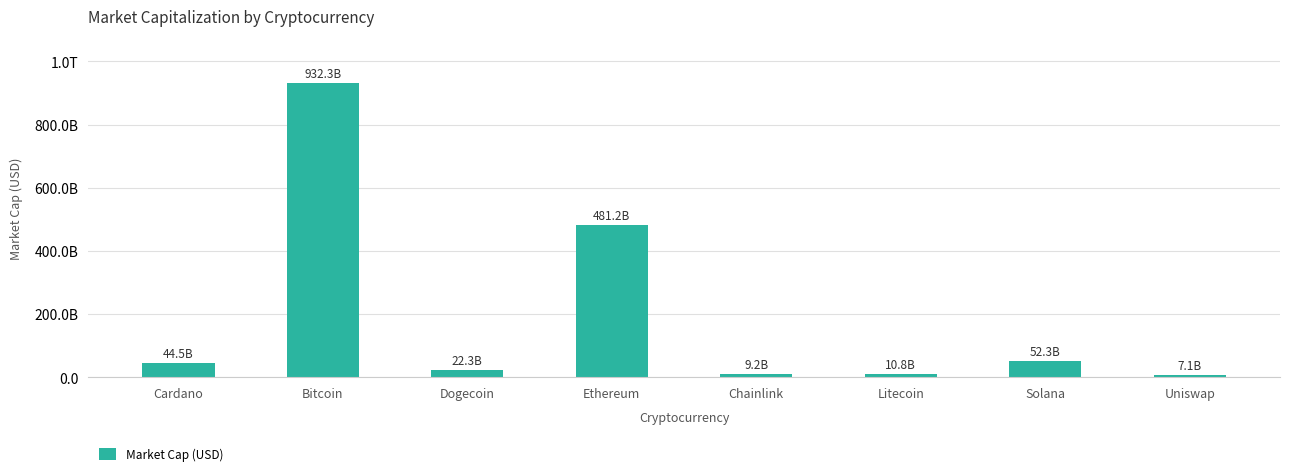

Does the chart contain any negative values?

No